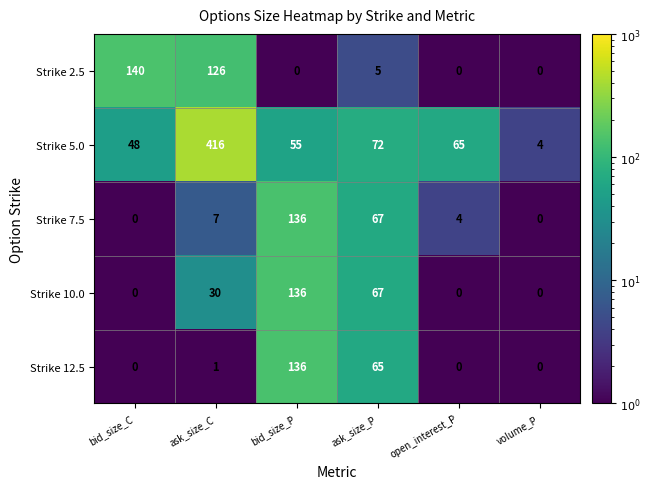

At which label is Strike 12.5 closest to 68?

ask_size_P